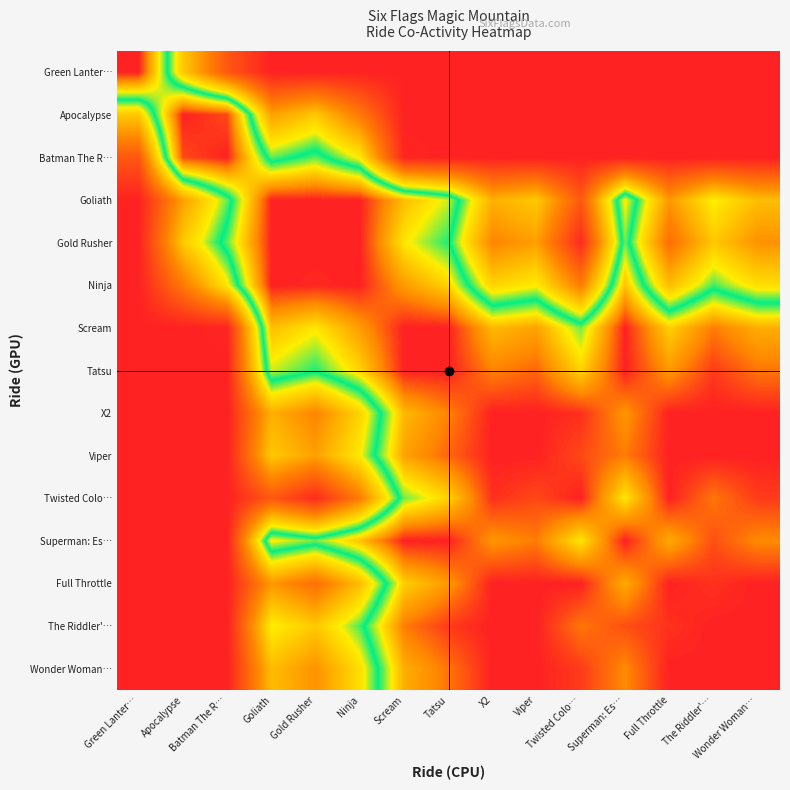

What is the difference between the highest and lowest values at Viper?

100.0